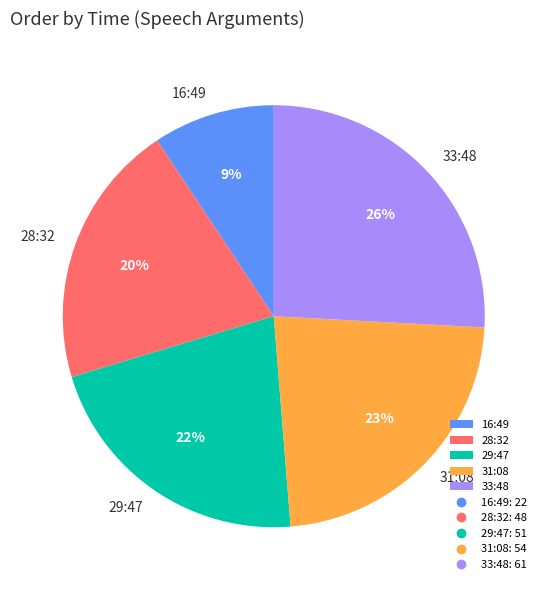

To the nearest percent, what is the difference between the 28:32 and 31:08 slice percentages?

3%